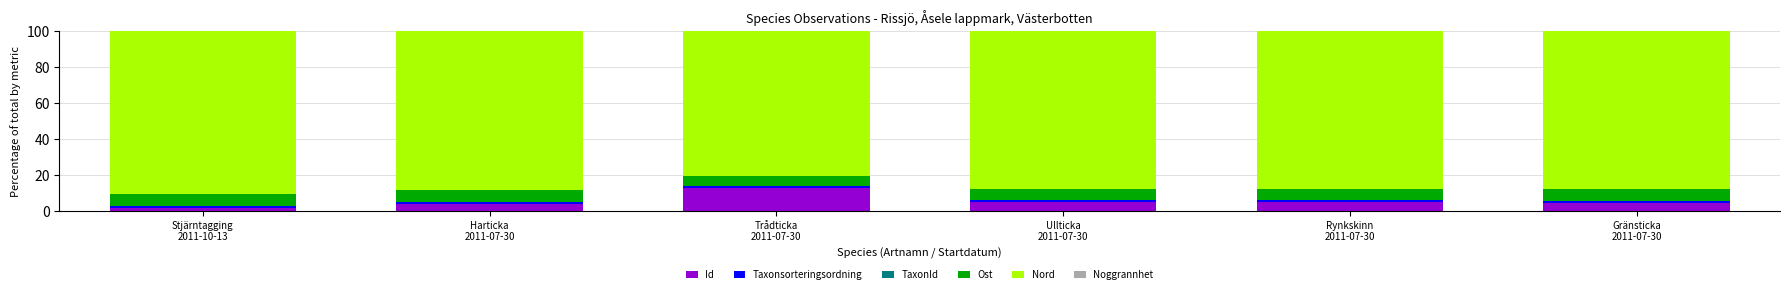

What is the maximum value for Id?

12.6